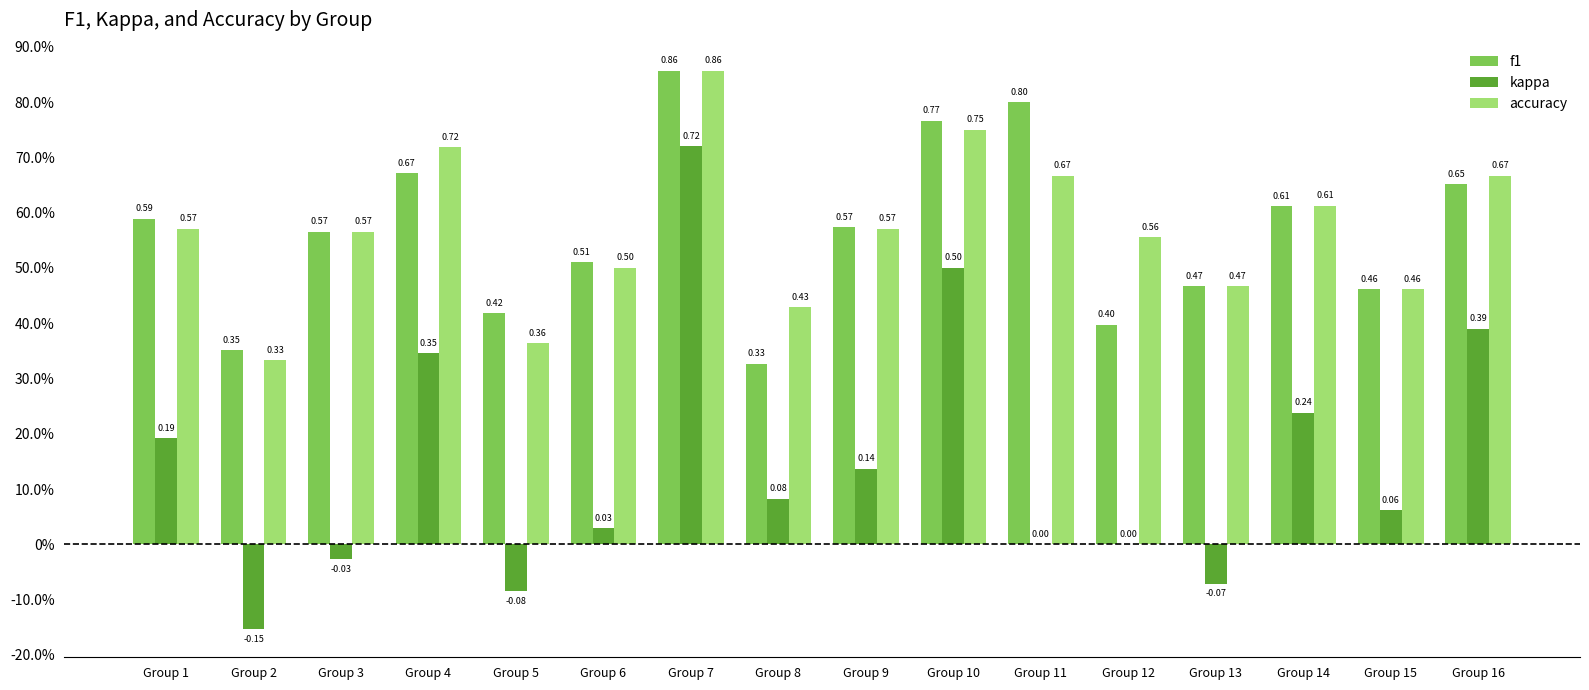

What is the greatest value displayed?

0.9